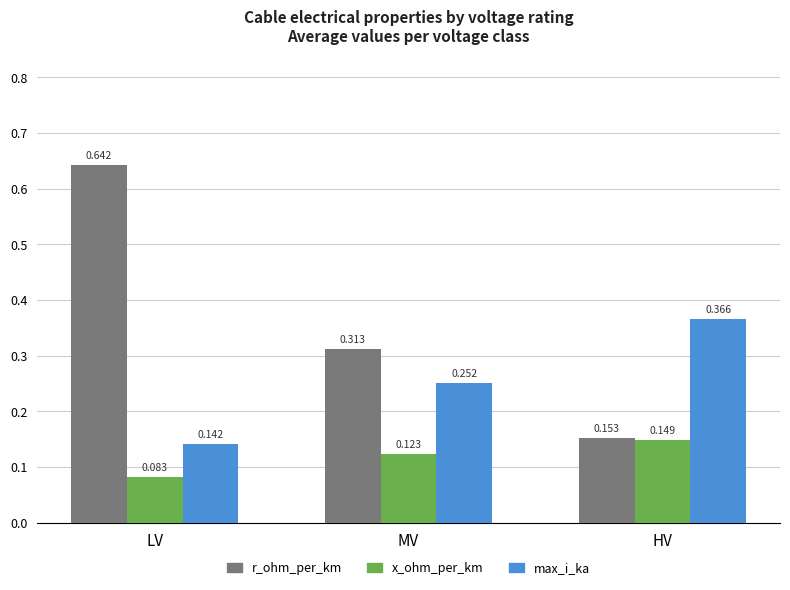

Which category has the lowest value in the x_ohm_per_km series?

LV